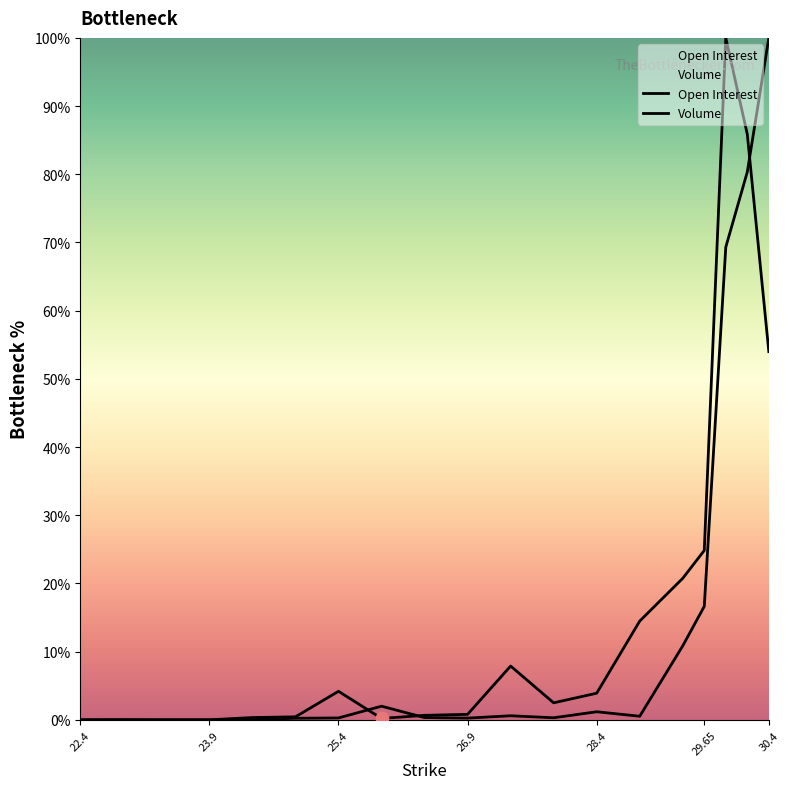

Which series has the largest Y range (max minus min)?

Open Interest